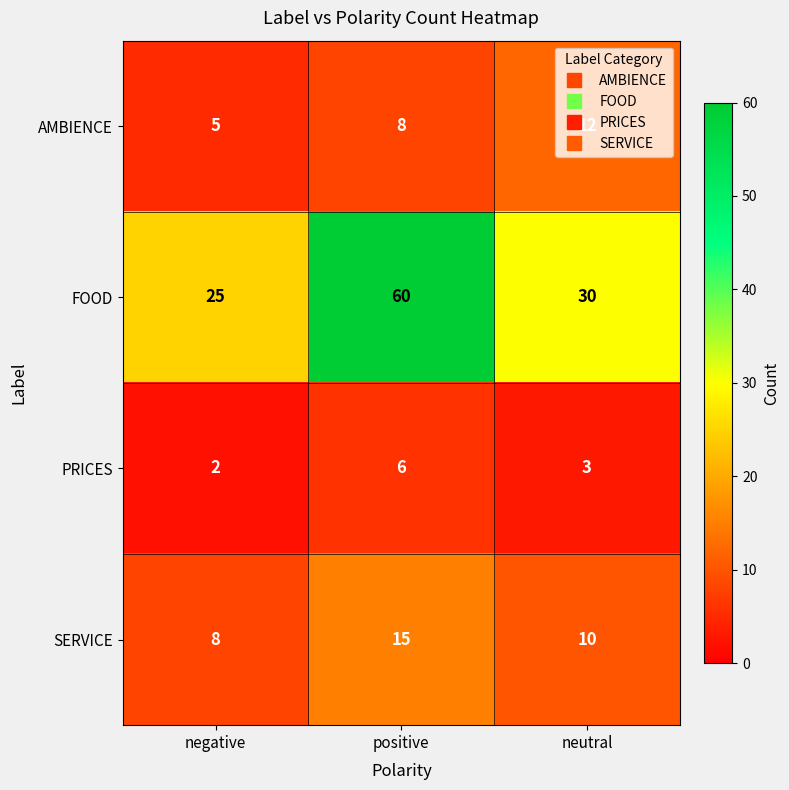

What is the total value across all series at positive?

89